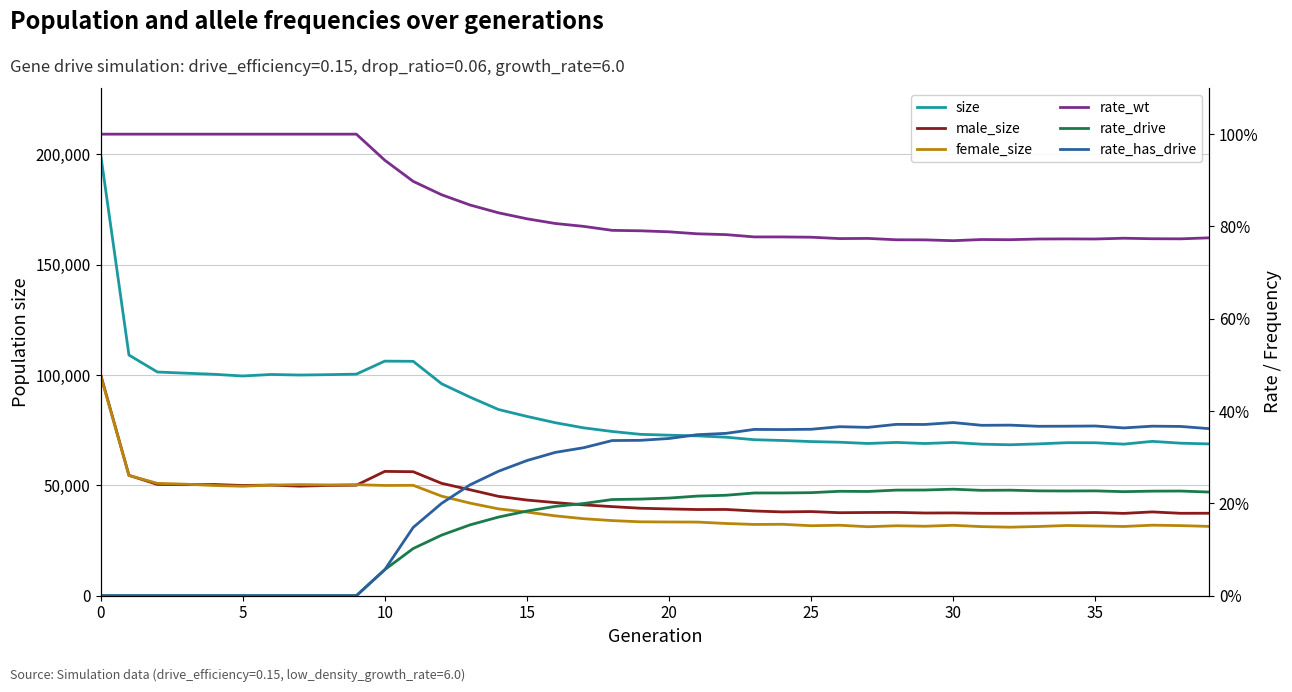

At which label does rate_drive reach its peak?

30